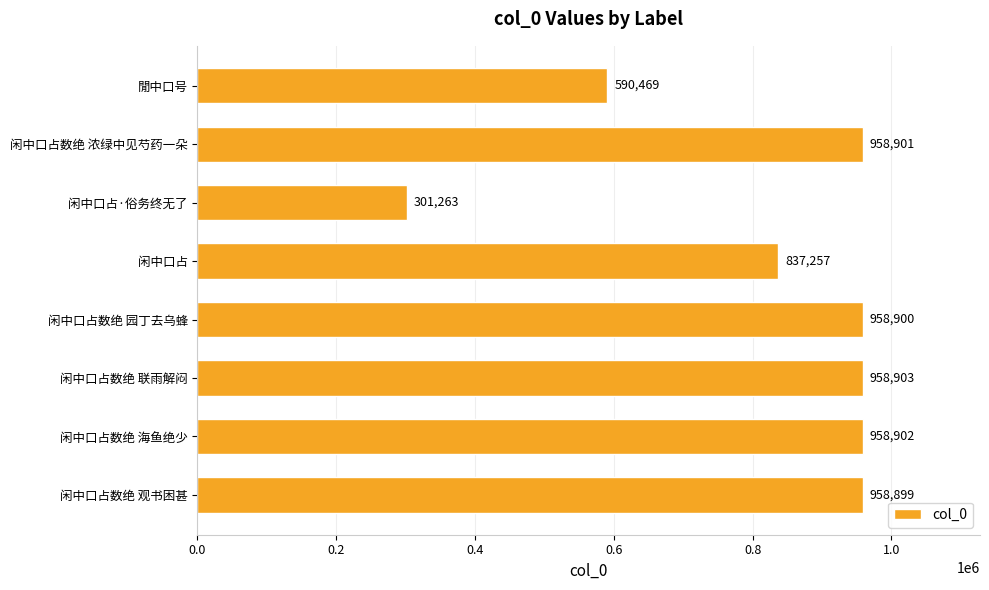

Reading bottom to top, what are all the values shown in this chart?

闲中口占数绝 观书困甚=958899	闲中口占数绝 海鱼绝少=958902	闲中口占数绝 联雨解闷=958903	闲中口占数绝 园丁去乌蜂=958900	闲中口占=837257	闲中口占·俗务终无了=301263	闲中口占数绝 浓绿中见芍药一朵=958901	閒中口号=590469